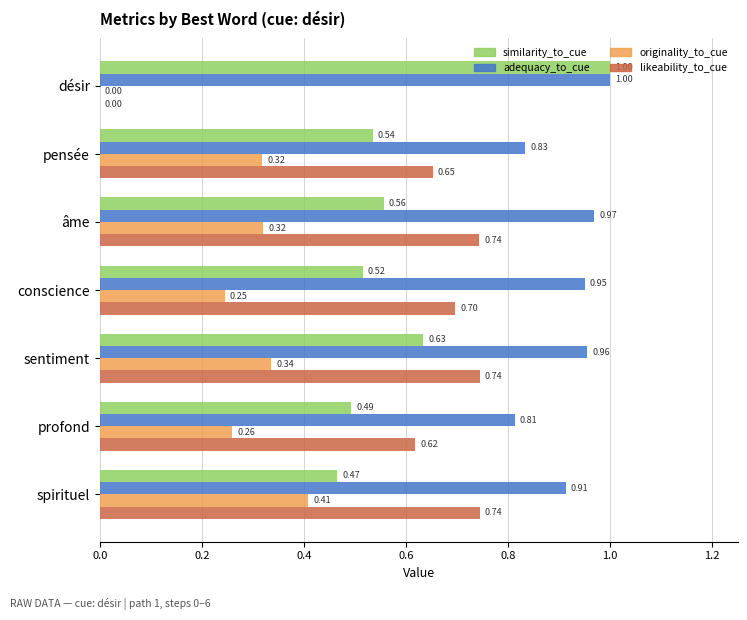

What is the sum of all originality_to_cue values?

1.9